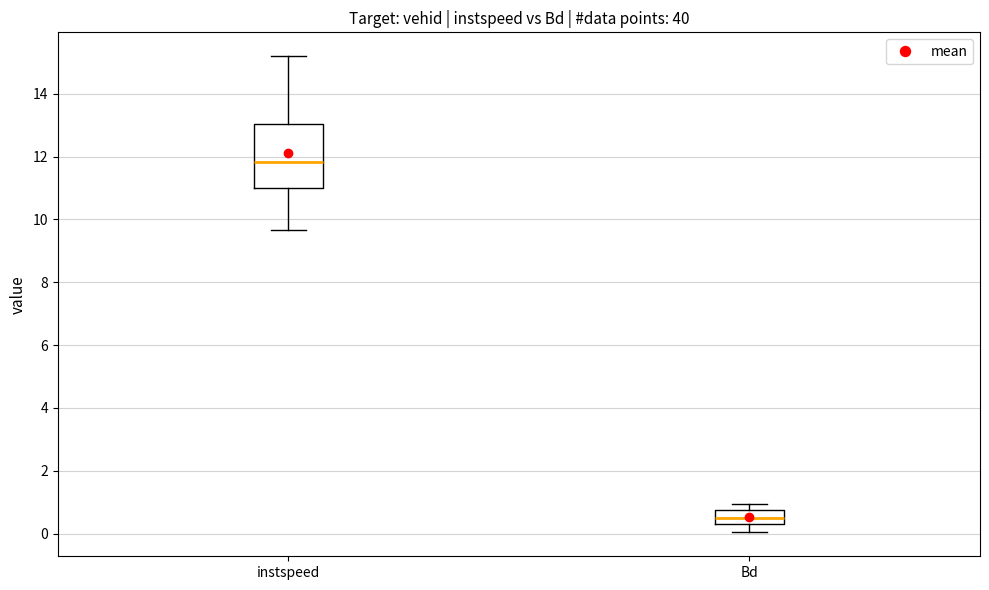

Reading left to right, read every box against the y-axis: the position of its median line, the range the box covers, and the ends of its whiskers. The values are not printed on the chart, so give them approximately, as read against the axis.

instspeed: median 11.8, box 11.0 to 13.0, whiskers 9.6 to 15.2
Bd: median 0.6, box 0.4 to 0.8, whiskers 0.0 to 1.0